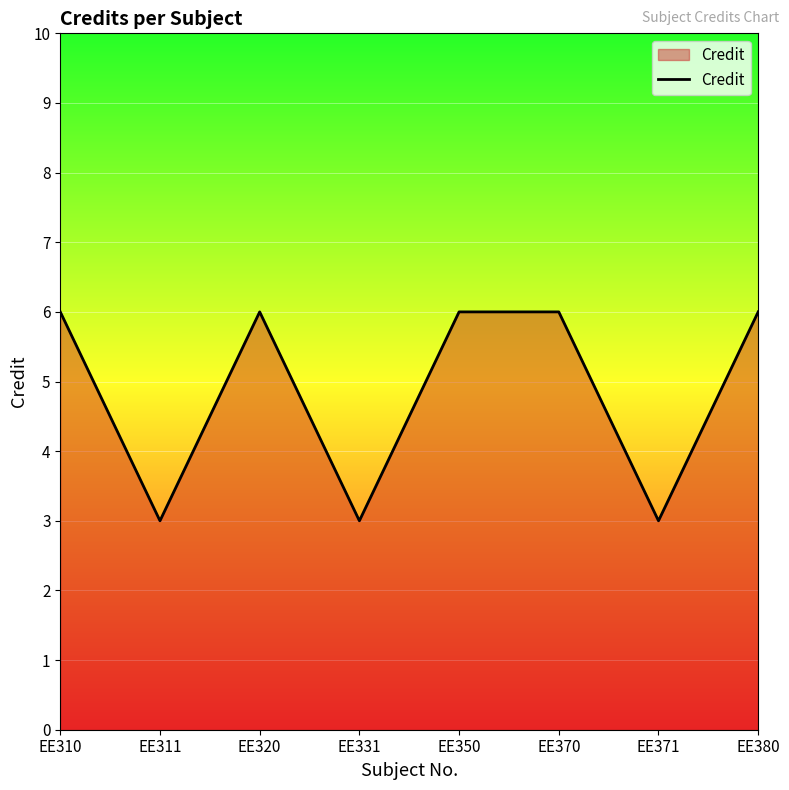

Reading left to right, transcribe all the data shown in this chart.

6	3	6	3	6	6	3	6